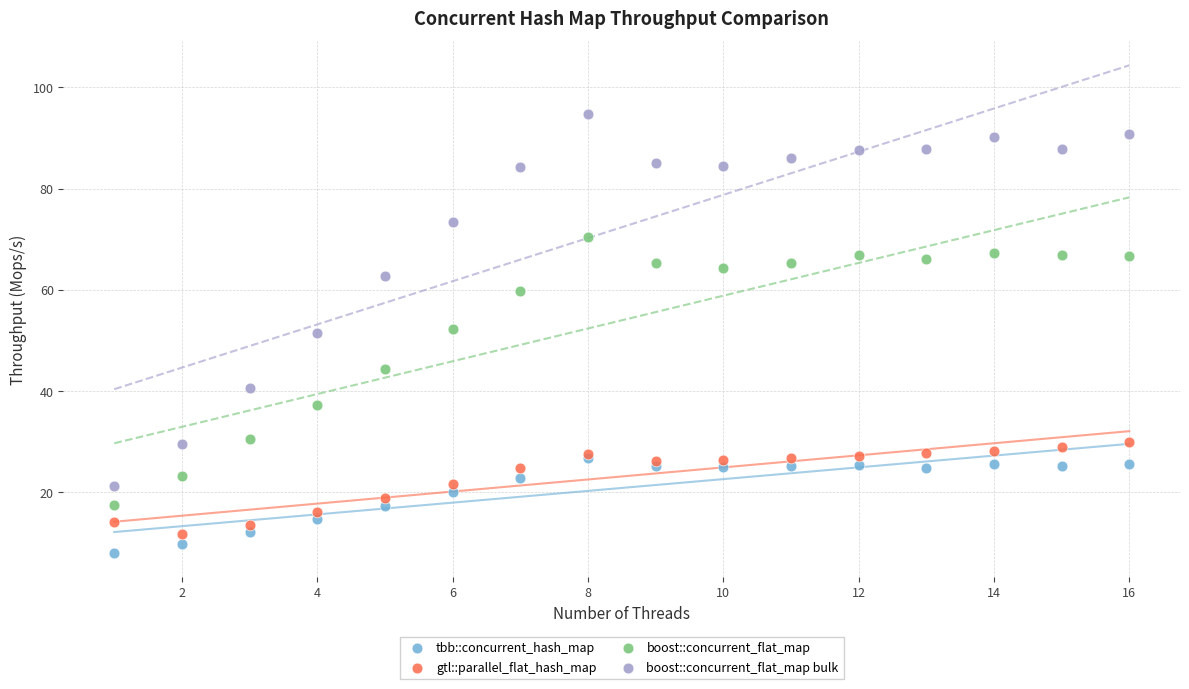

What are all the series names shown in the legend?

tbb::concurrent_hash_map, gtl::parallel_flat_hash_map, boost::concurrent_flat_map, boost::concurrent_flat_map bulk